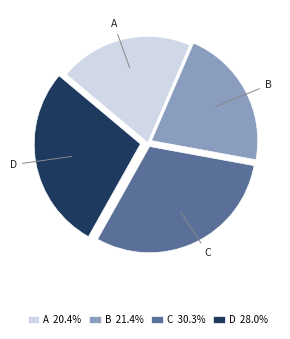

What is the largest slice in the pie chart?

C